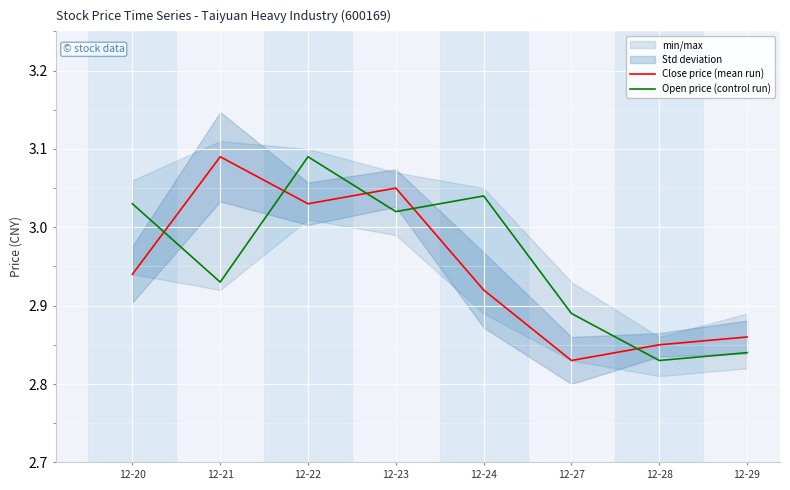

In Open price (control run), how many points are higher than both neighbors (excluding endpoints)?

2